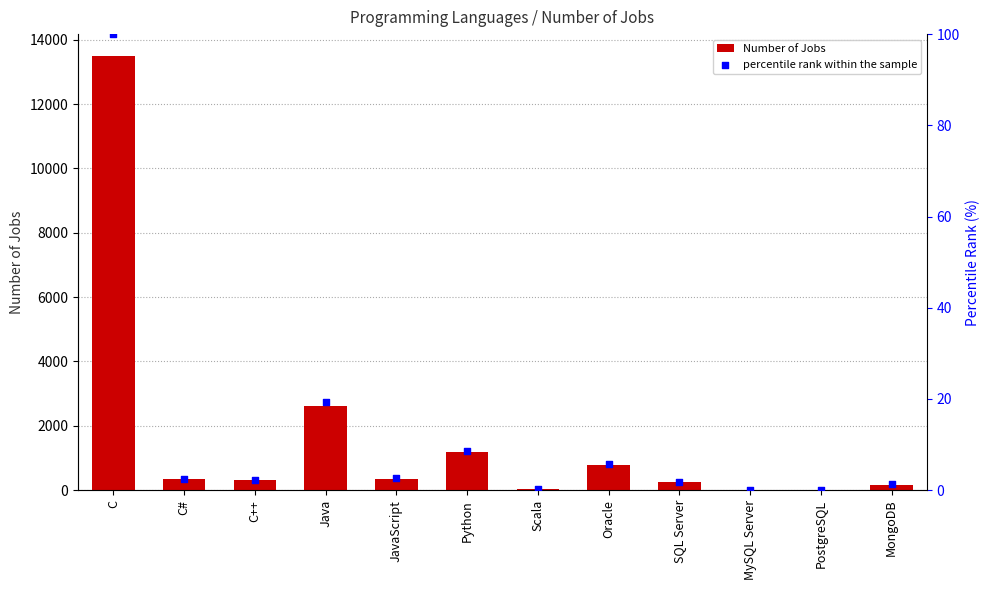

Which series has the largest total across all categories?

Number of Jobs